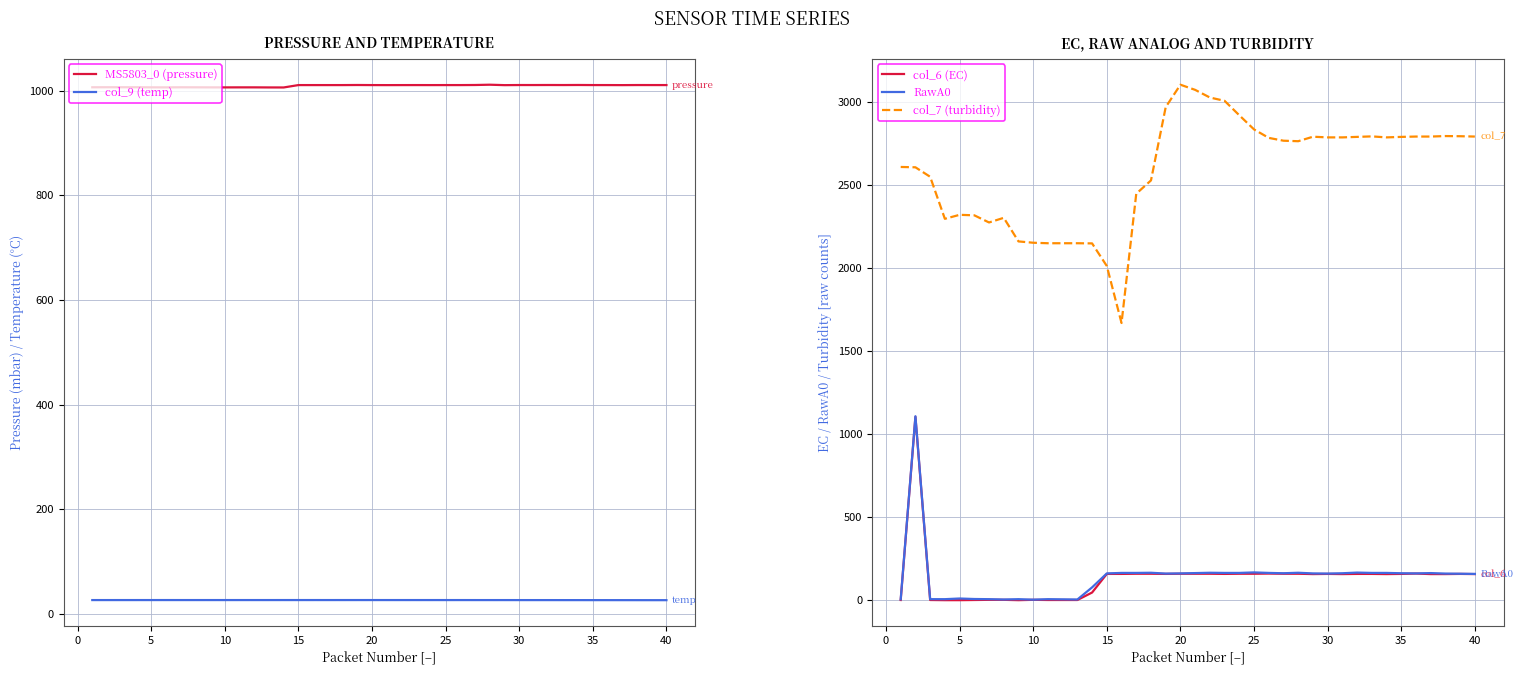

True or false: col_7 (turbidity) and col_6 (EC) cross at least once.

False